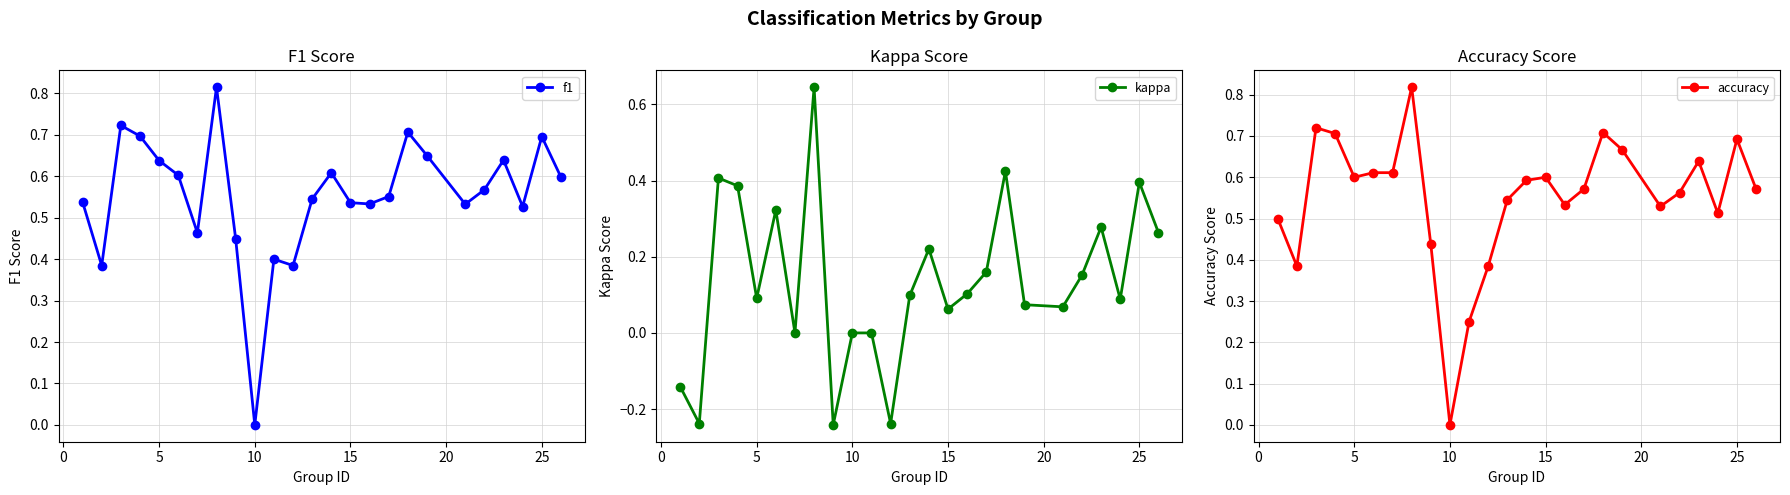

Count the number of data series in this chart.

3